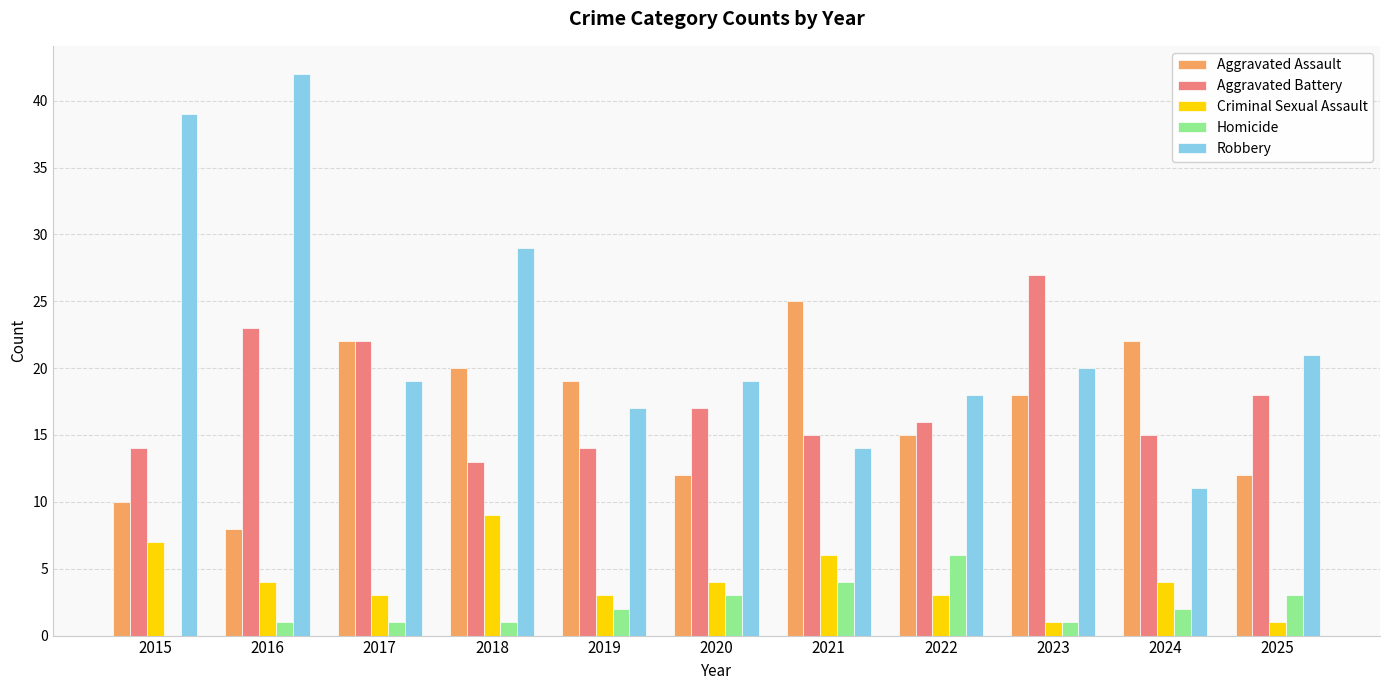

The value of Aggravated Battery at 2020 is 28. True or false?

False